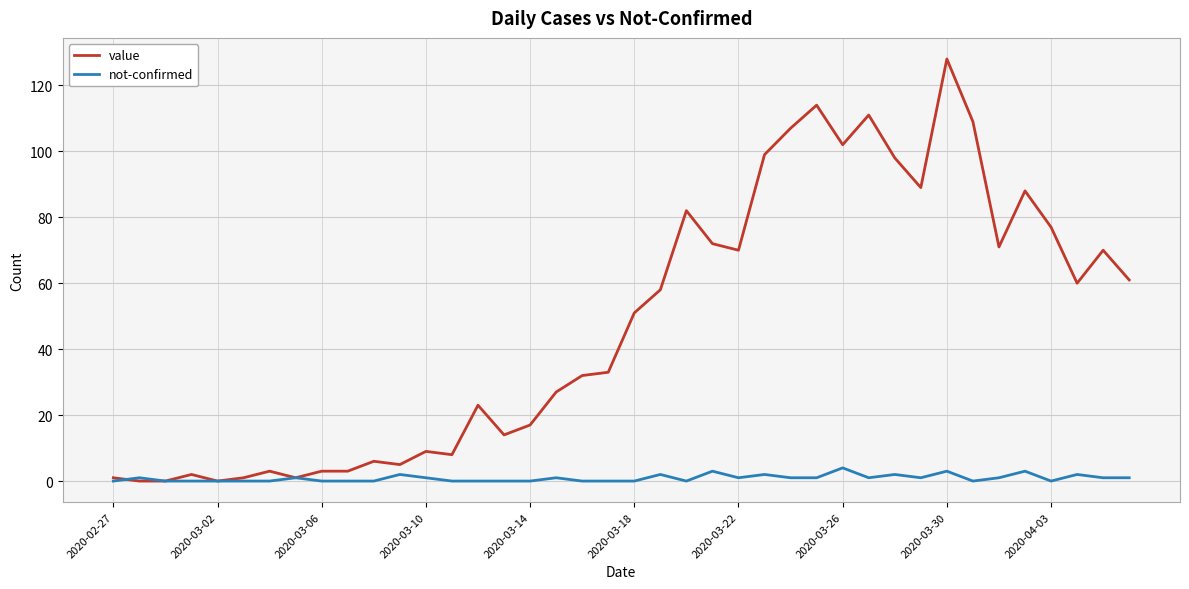

What is the maximum value for not-confirmed?

4